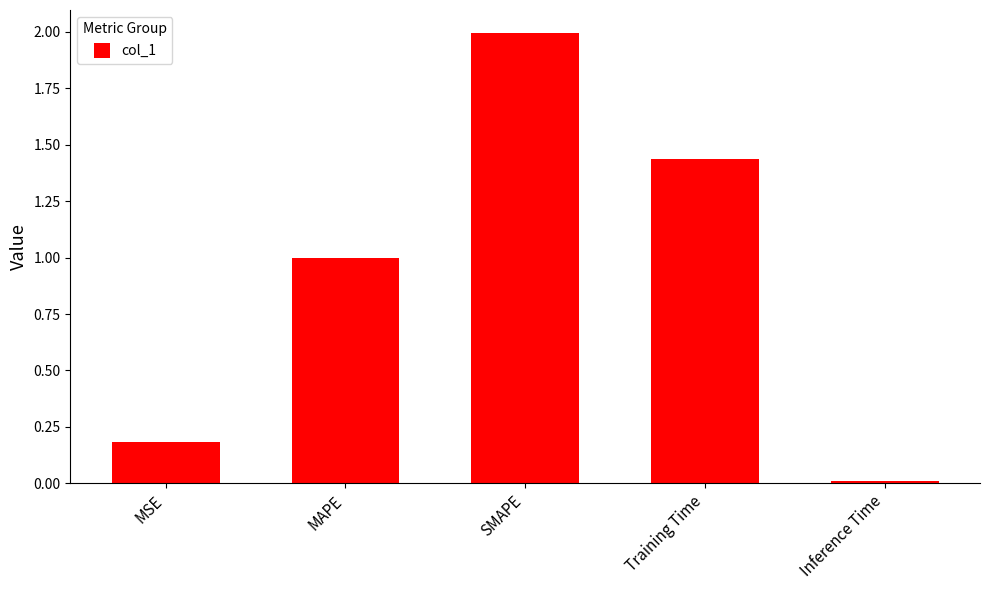

What position from the right is MSE?

5